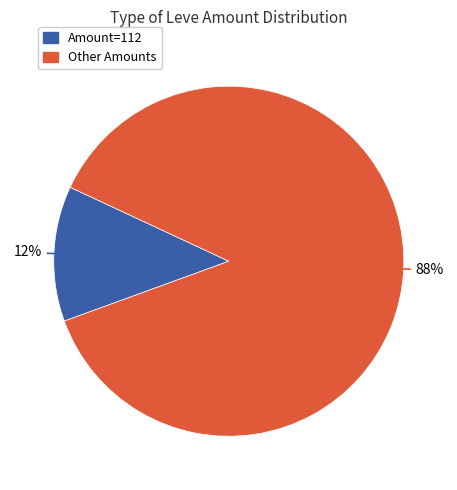

Is there any slice that represents more than half of the pie?

Yes